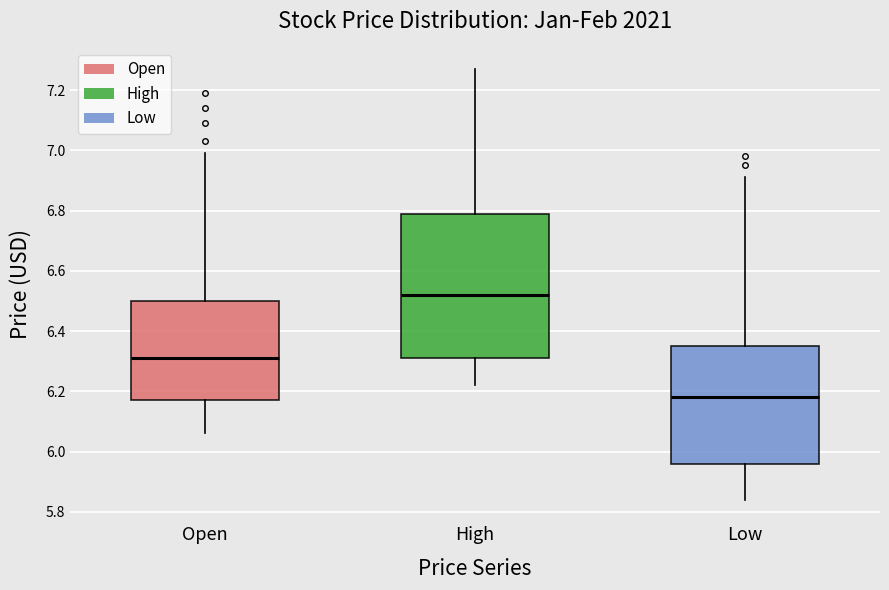

Which box is the tallest, from its lower edge to its upper edge?

High